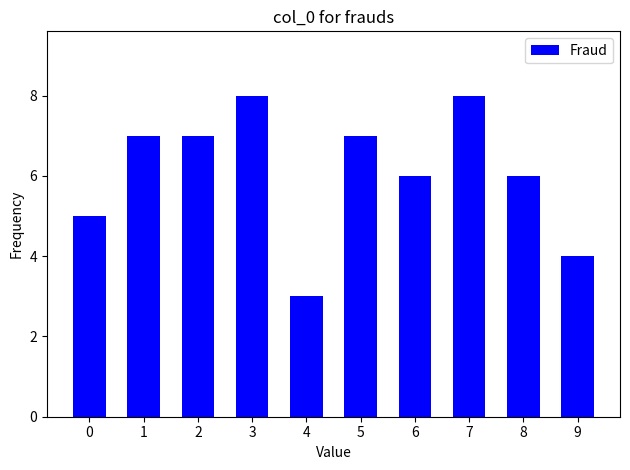

True or false: the data shows 4 at 8.

False